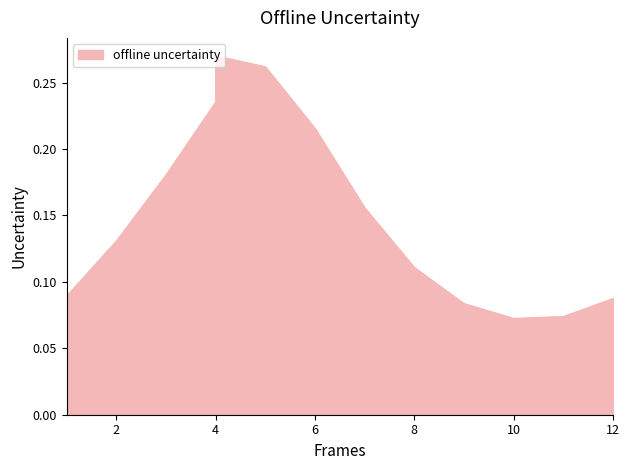

Is it true that the value at 2 is 0.1?

False